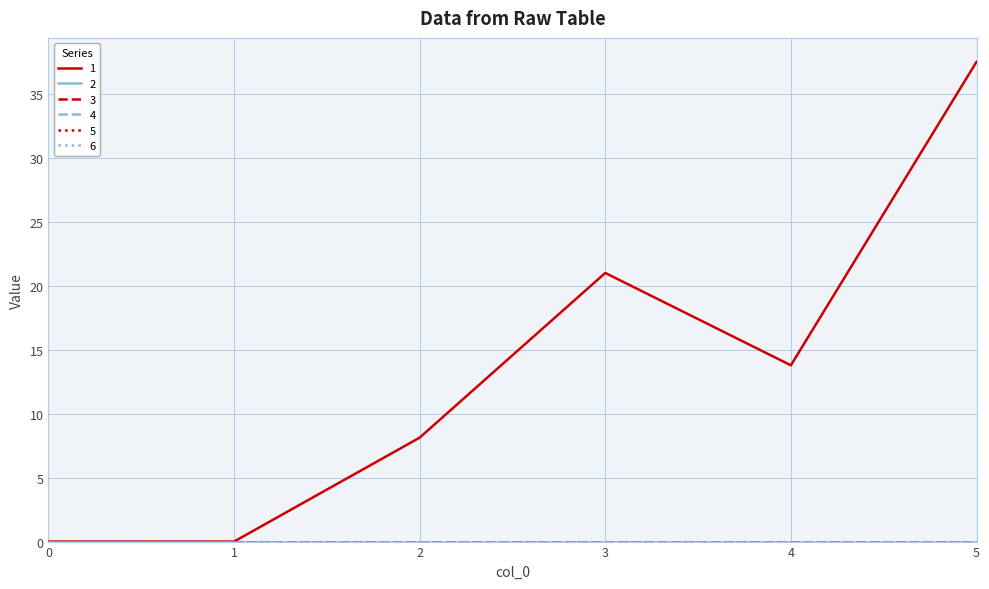

True or false: 5 and 2 intersect in this chart.

False